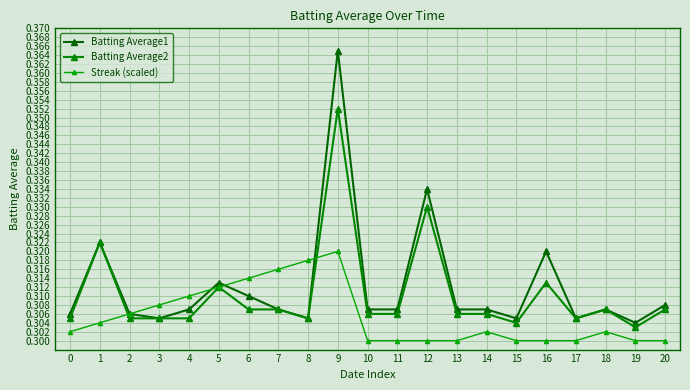

Is it true that Batting Average2 equals 0.2 at 20?

False